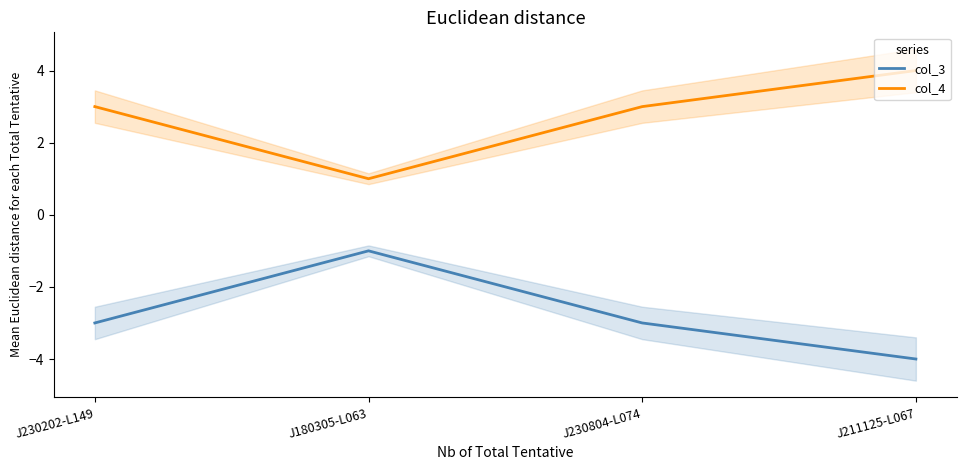

At which category does the chart reach its minimum across all series?

J211125-L067